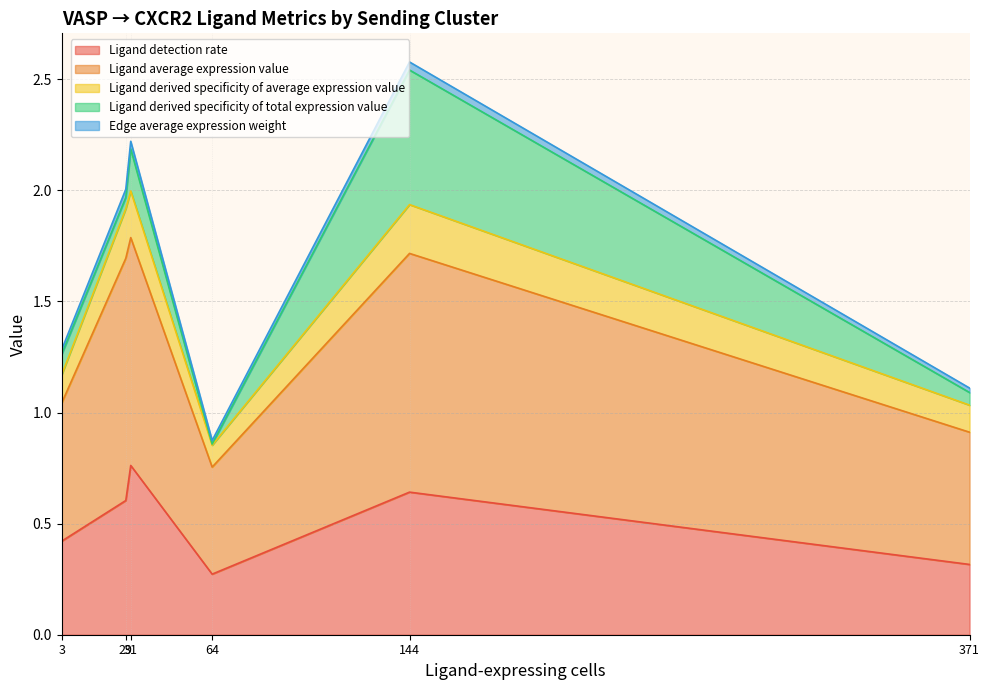

Which category has the lowest value across all series?

64